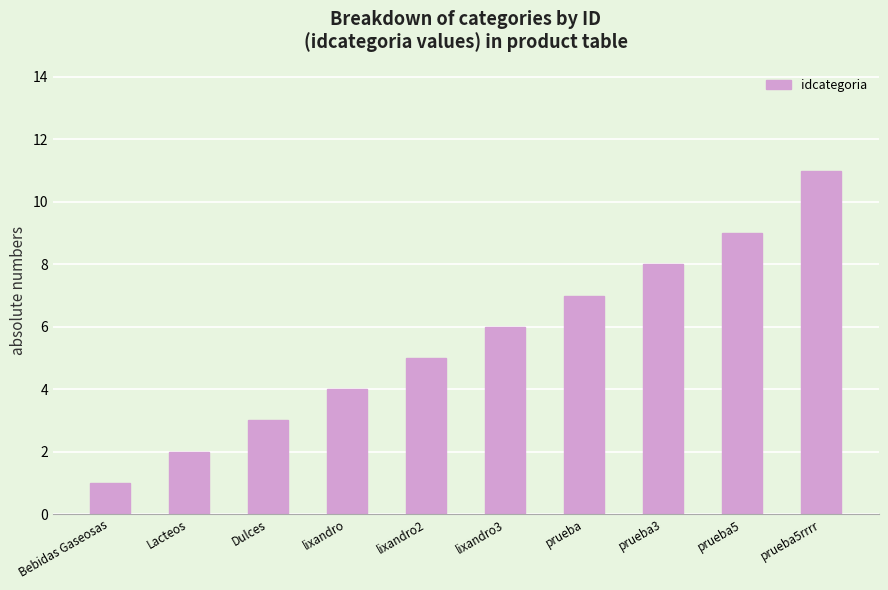

What position from the right is lixandro?

7